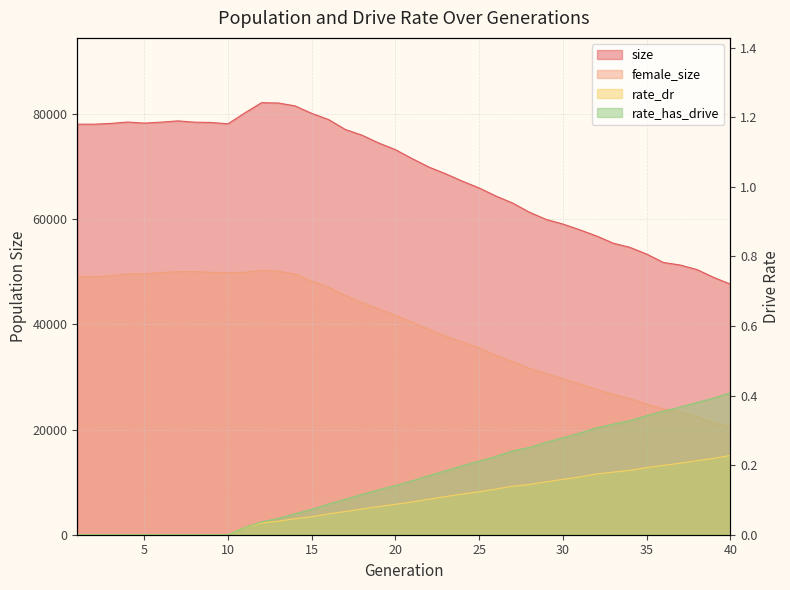

The value of size at 13 is 31893.4. True or false?

False